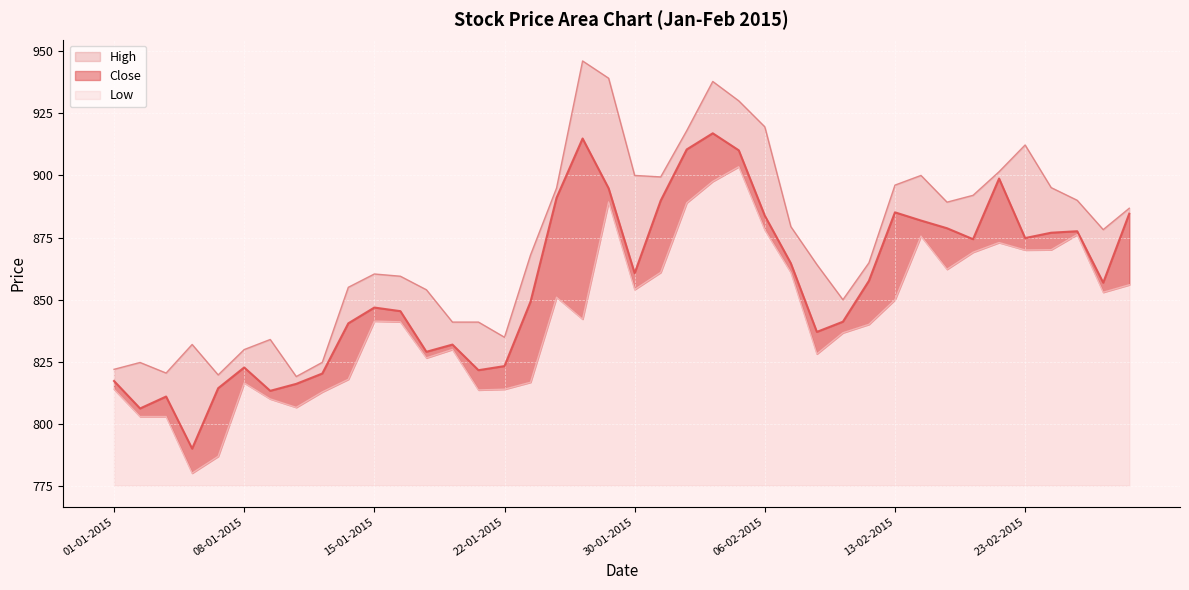

In Close, how many points are higher than both neighbors (excluding endpoints)?

9